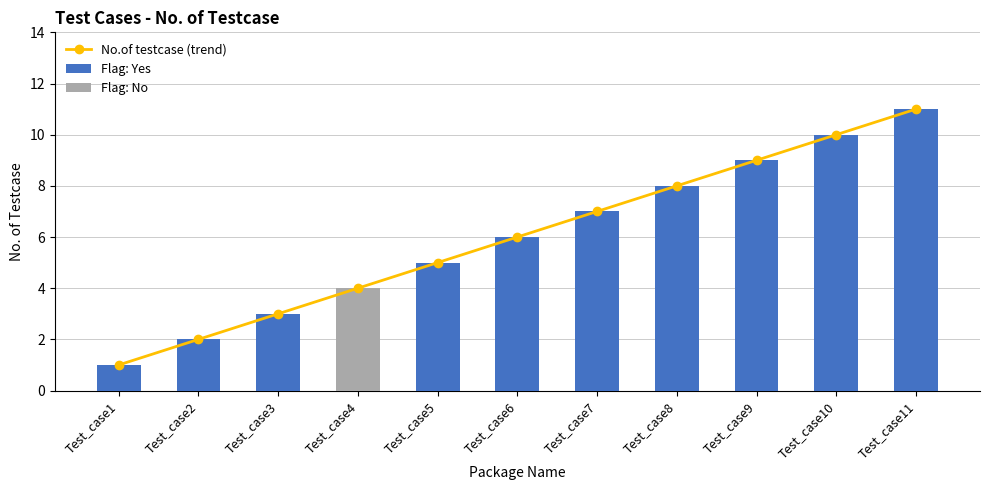

Rank the categories by value from lowest to highest.

Test_case1, Test_case2, Test_case3, Test_case4, Test_case5, Test_case6, Test_case7, Test_case8, Test_case9, Test_case10, Test_case11